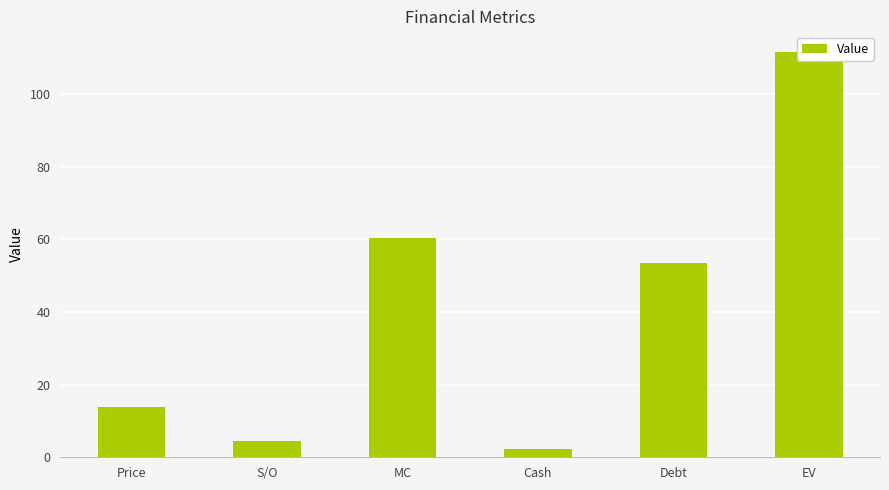

What value does the data have at Cash?

2.2